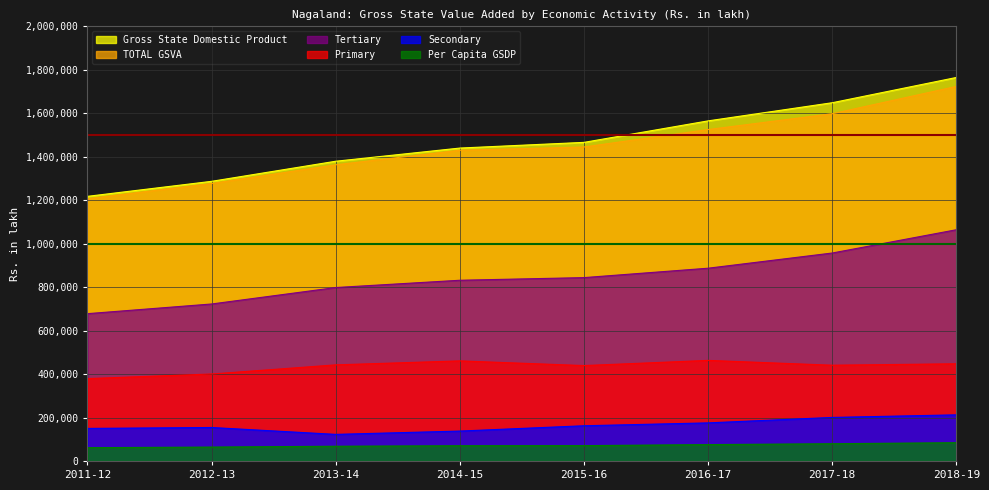

True or false: Tertiary and Primary cross at least once.

False